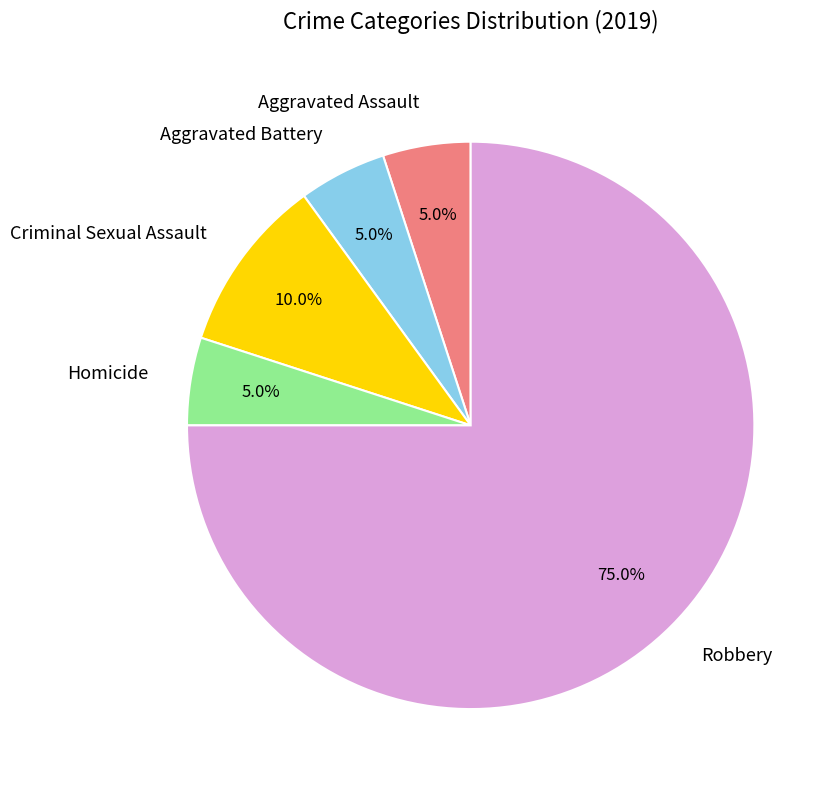

How many segments does this pie chart have?

5